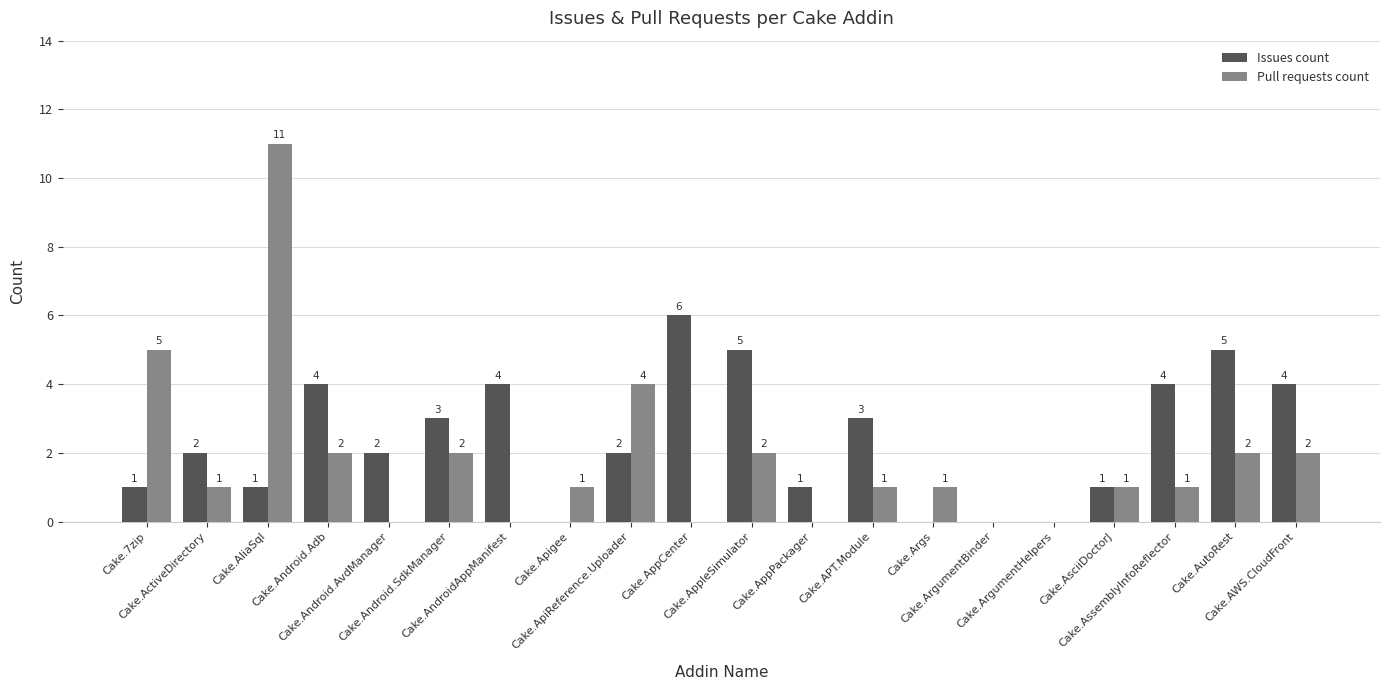

How many distinct data groups are displayed?

2